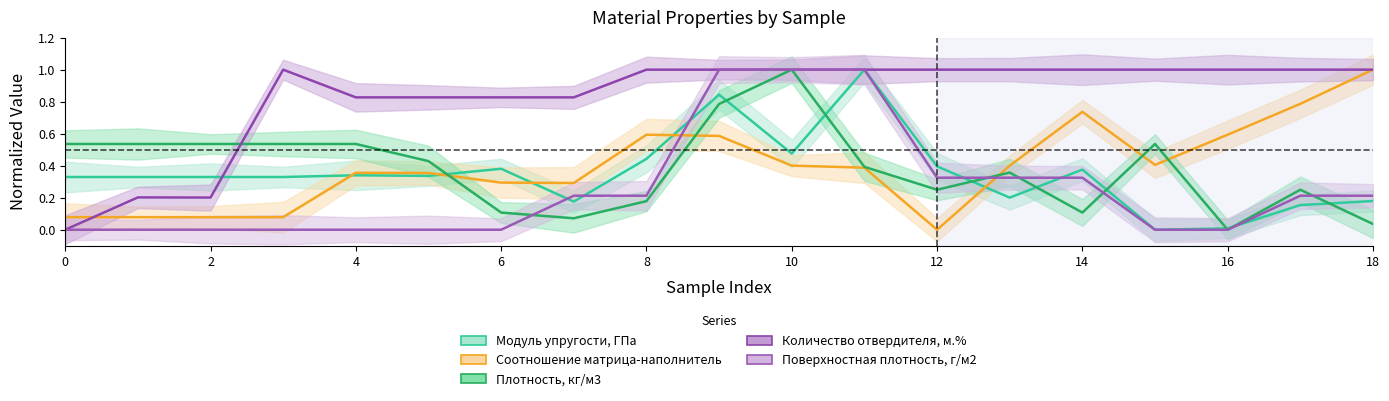

After their last crossing, which series has the higher values: Поверхностная плотность, г/м2 or Соотношение матрица-наполнитель?

Соотношение матрица-наполнитель